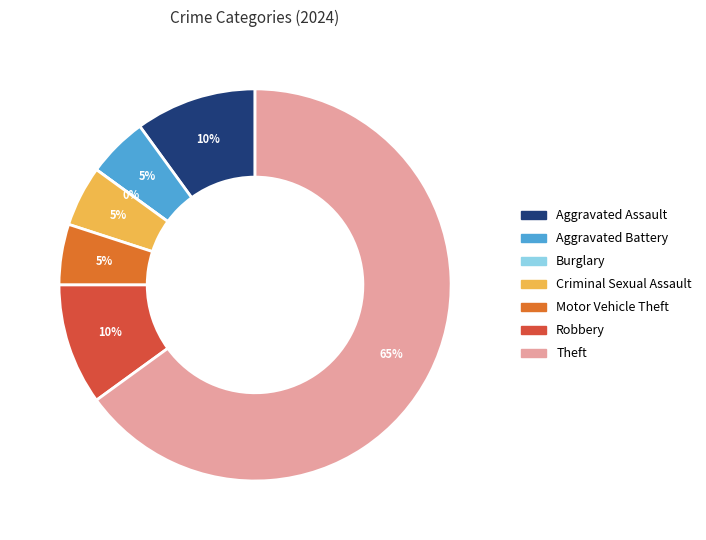

How many segments does this pie chart have?

7